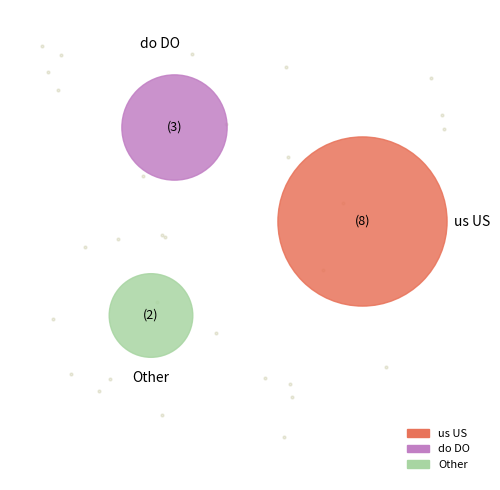

The sg SG slice represents 12% of the pie. True or false?

False